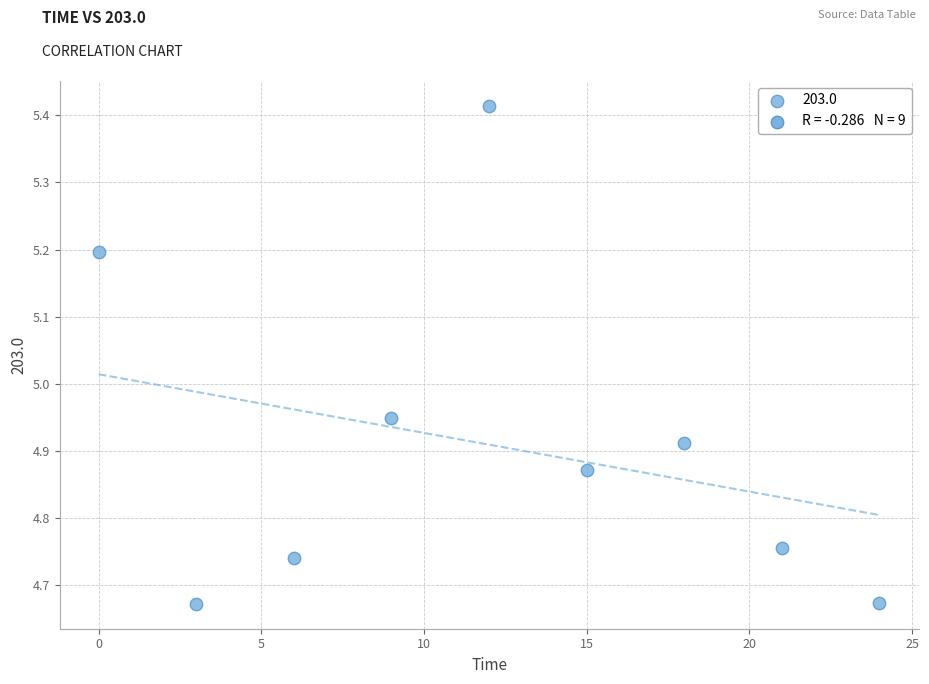

What is the range of X values (max minus min)?

24.0